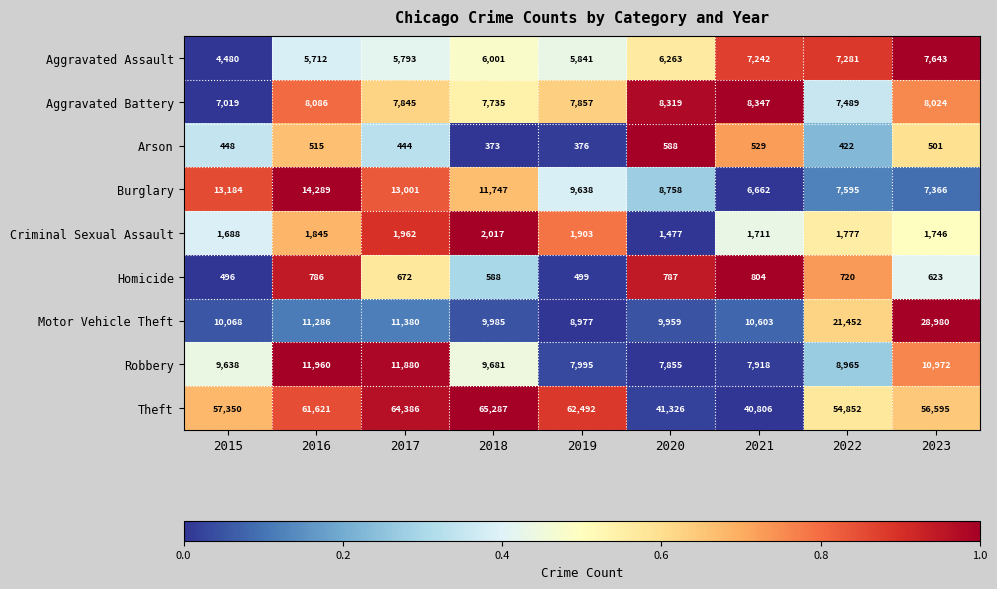

What is the greatest value displayed?

65287